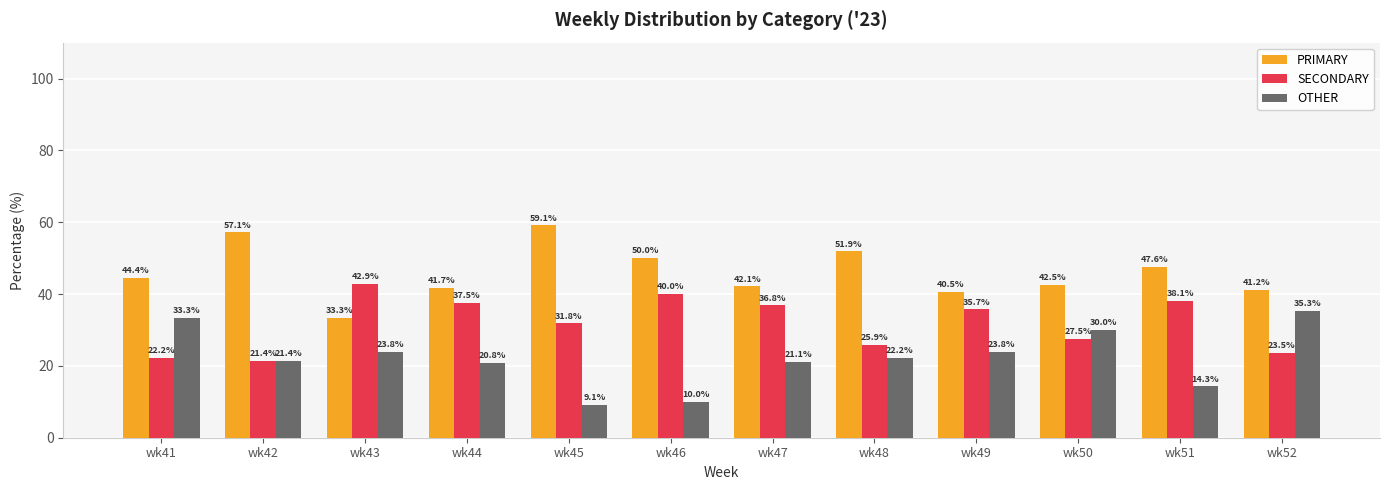

Which series has the widest spread of values?

OTHER